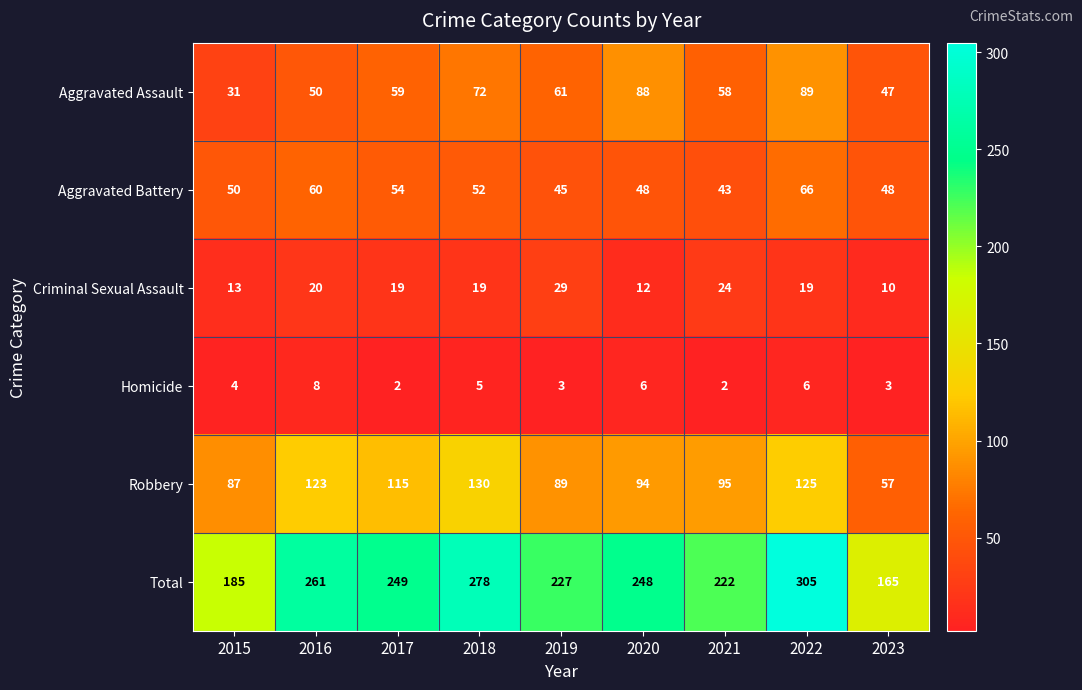

What is the sum of all Robbery values?

915